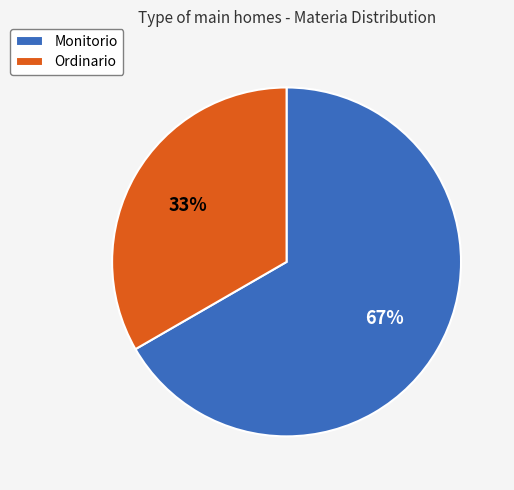

To the nearest percent, what is the average slice percentage?

50%